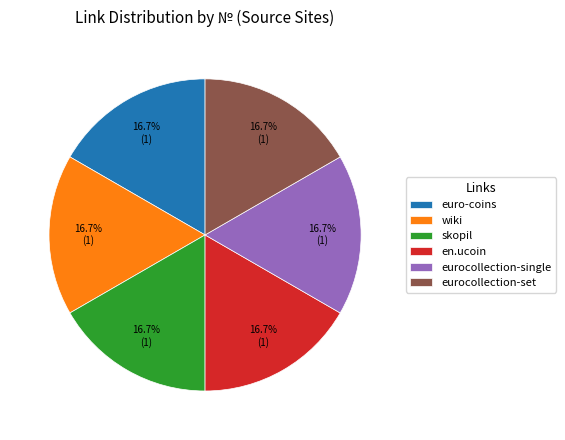

Approximately how many times larger is the value at euro-coins compared to eurocollection-single?

1.0